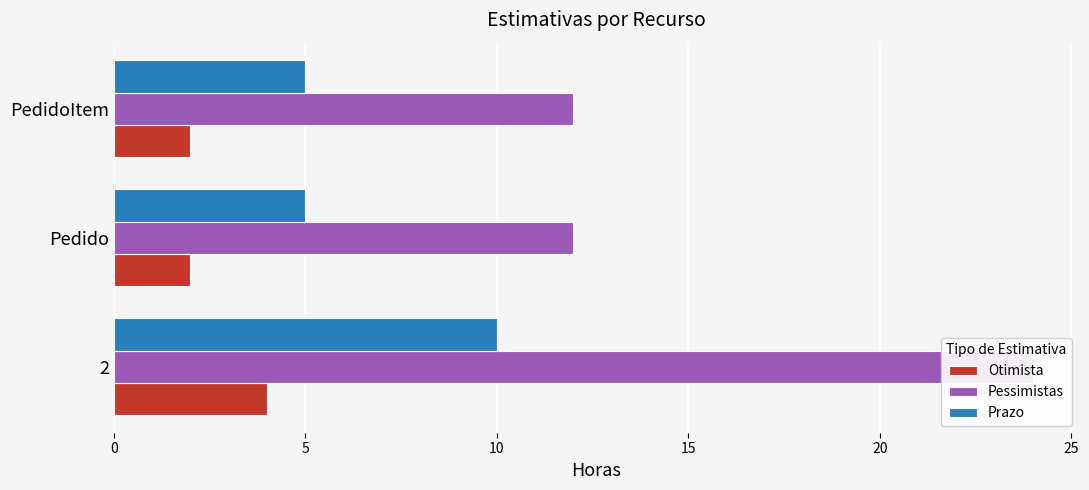

How many Otimista values are between 2 and 4?

3